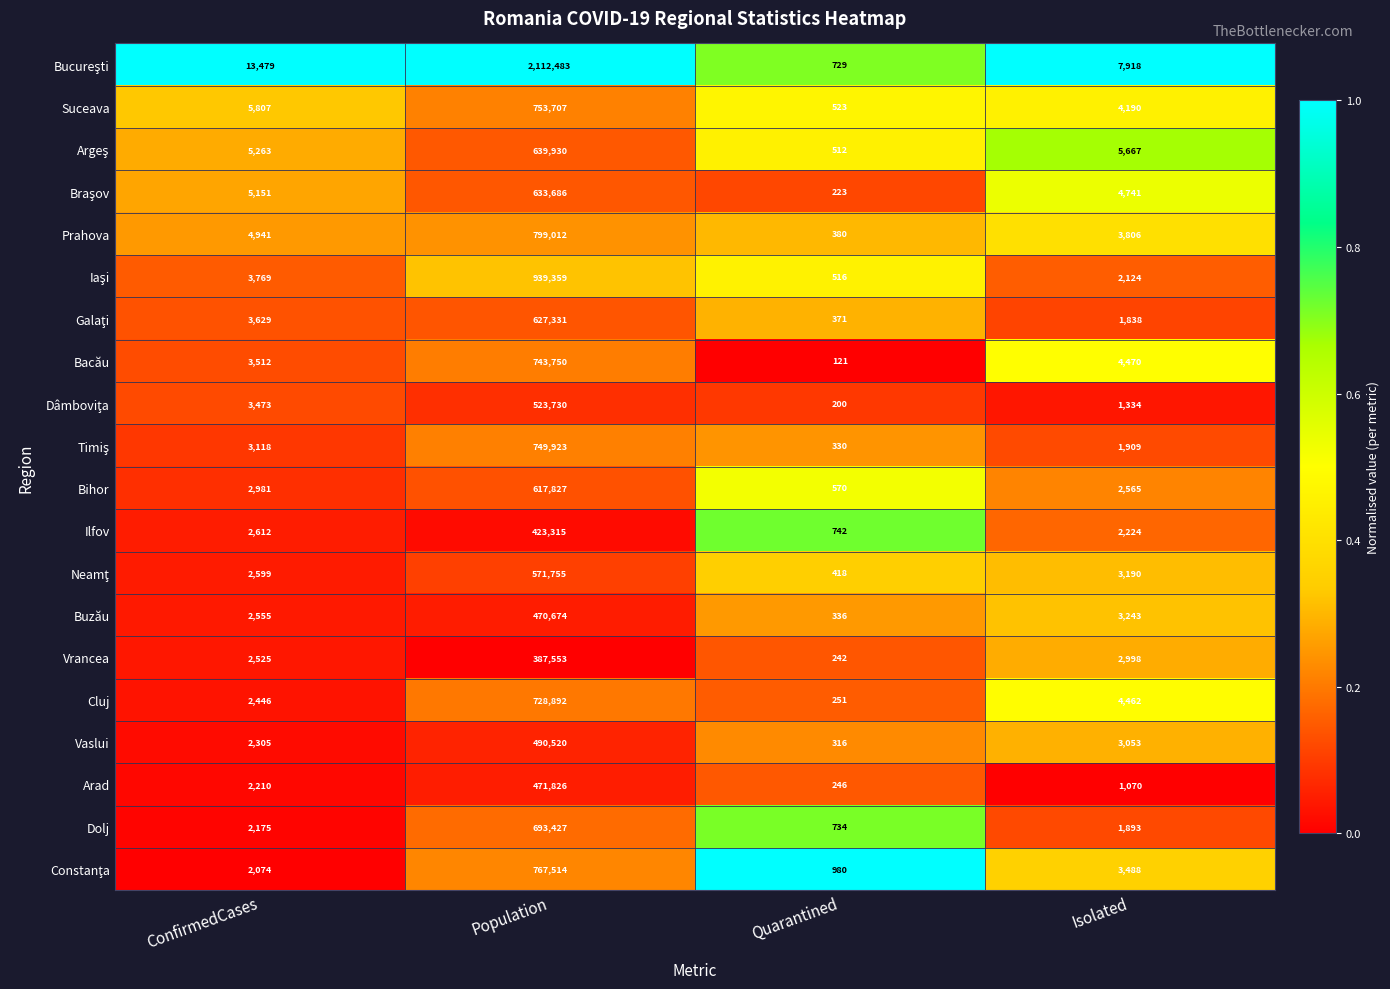

Rank the categories by Vaslui value from highest to lowest.

Population, Isolated, ConfirmedCases, Quarantined